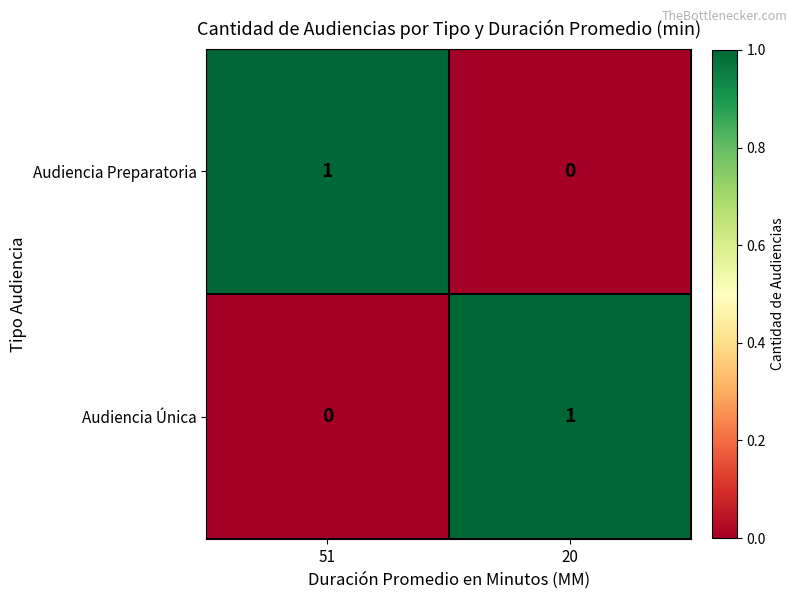

How many positive values does the Audiencia Preparatoria series have?

1